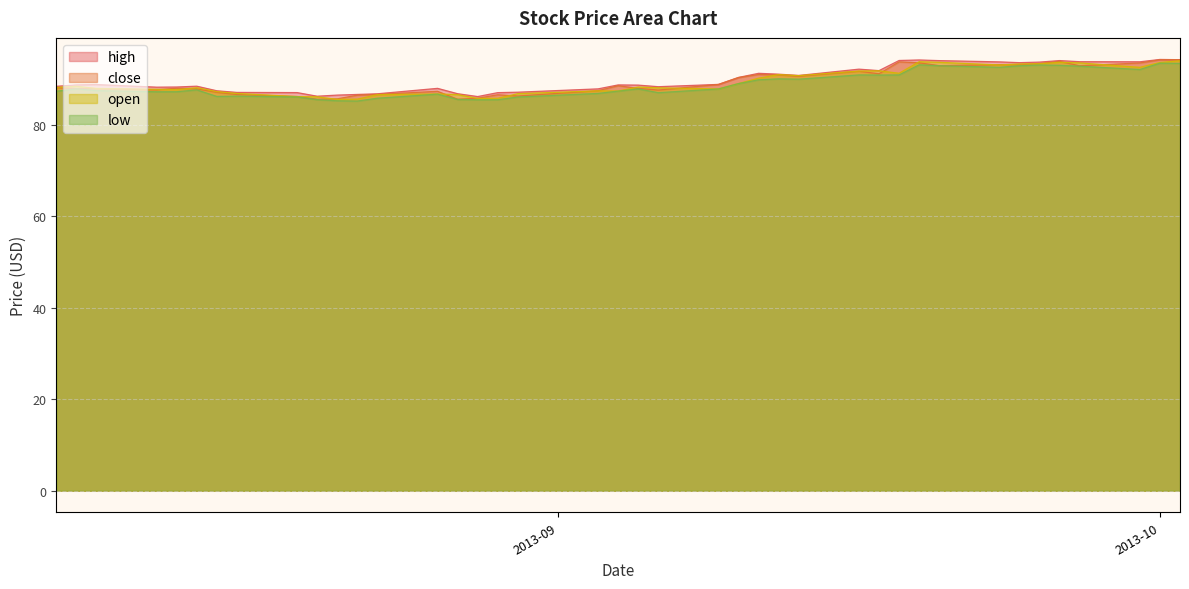

What is the difference between the second highest and minimum values in the high series?

8.1